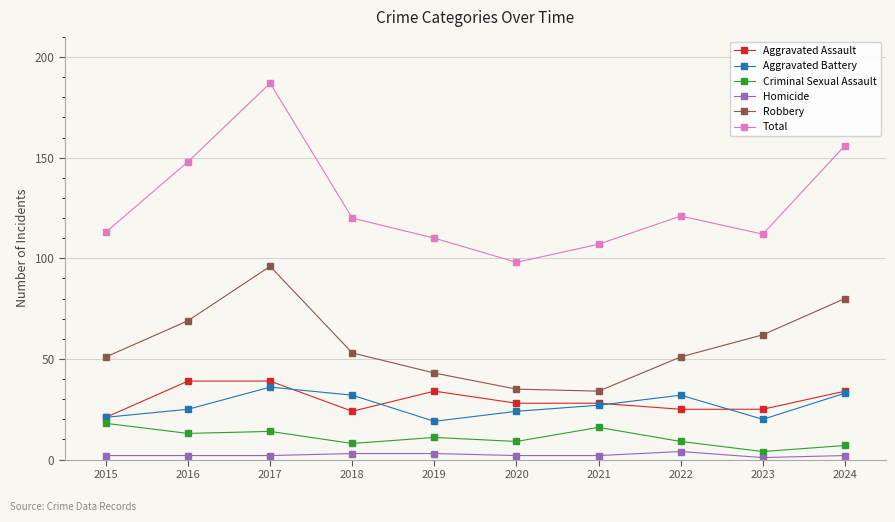

The Criminal Sexual Assault series shows 14 at 2017. True or false?

True